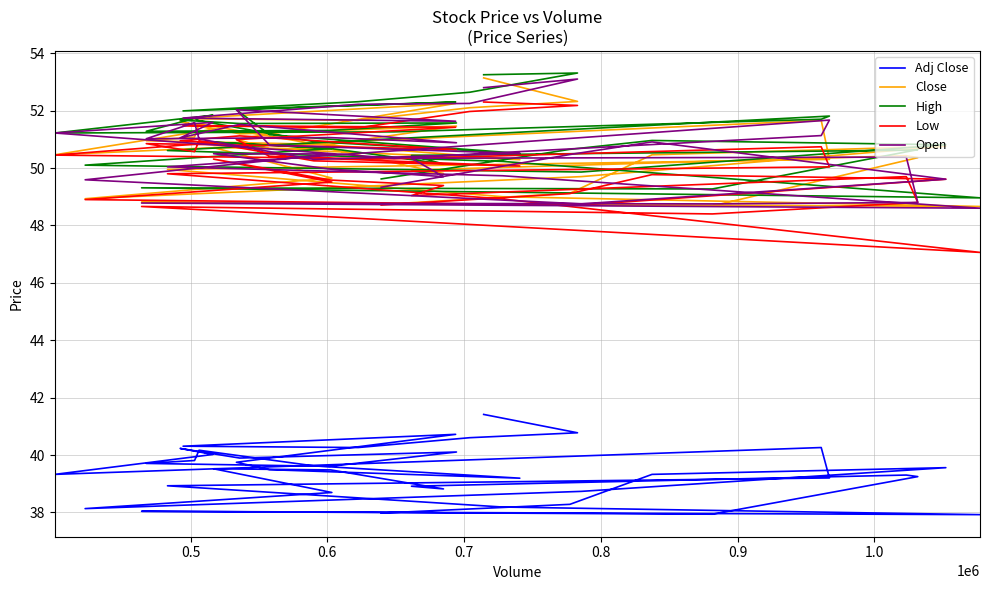

Does the chart display data point markers on the line(s)?

No